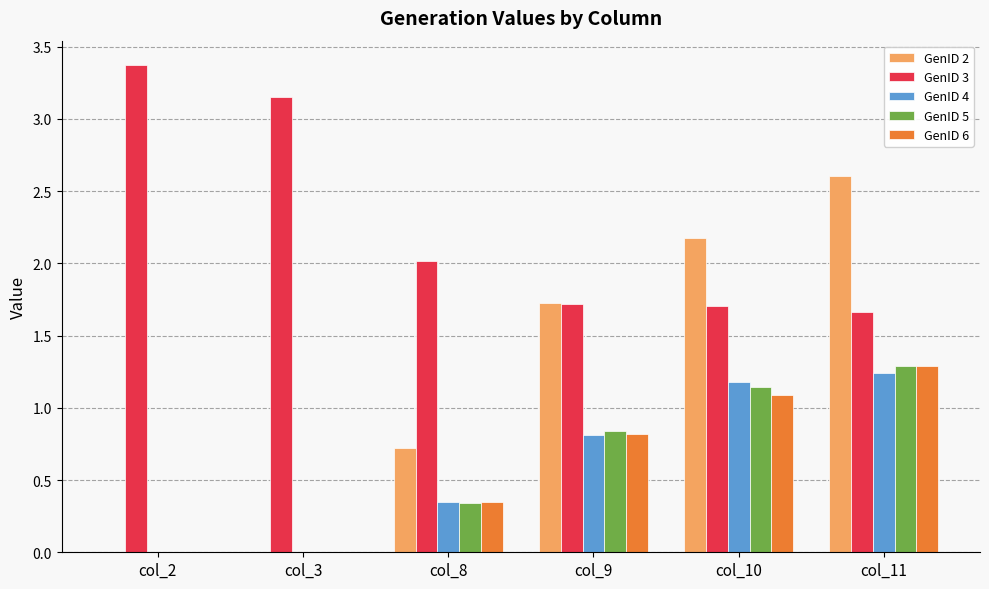

Between col_9 and col_11, which series saw the biggest shift?

GenID 2